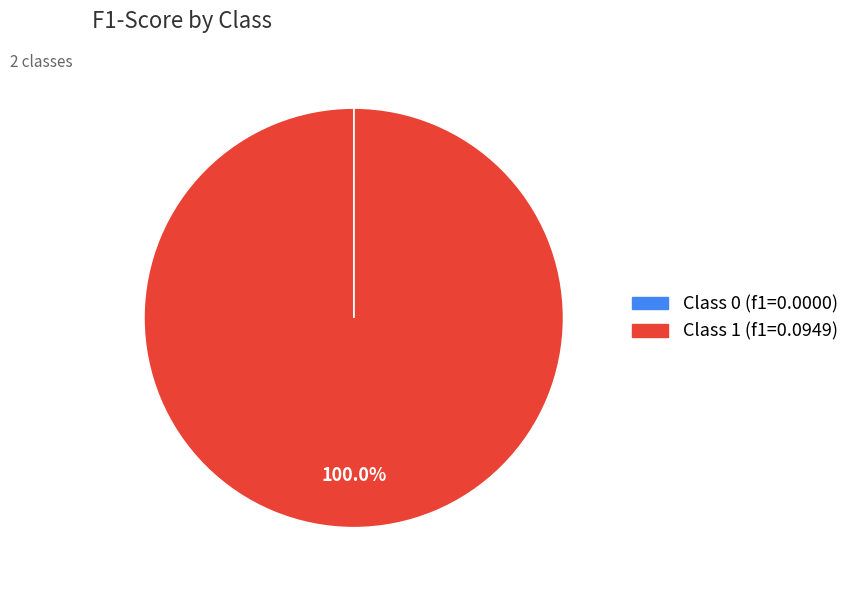

Which category has the biggest portion of the pie?

Class 1 (f1=0.0949)